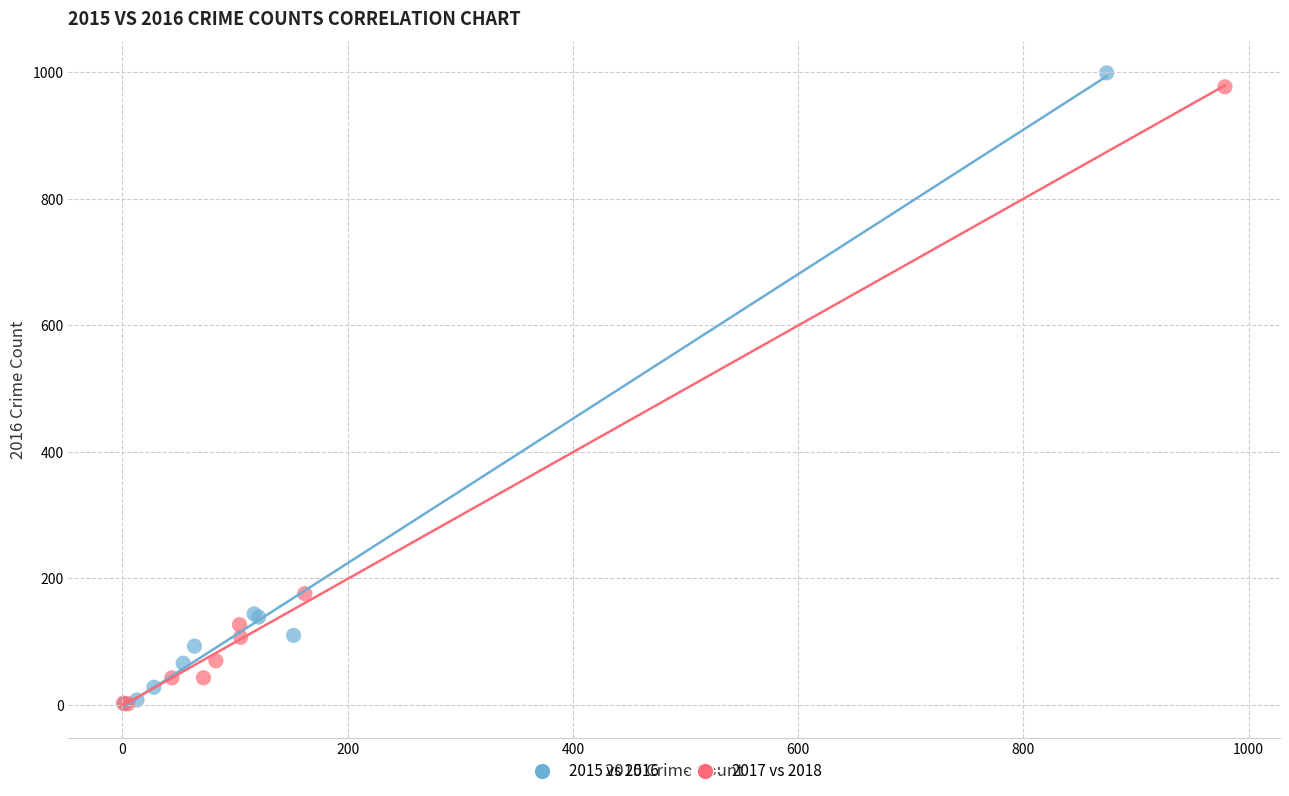

Which series has the widest spread of Y values?

2015 vs 2016